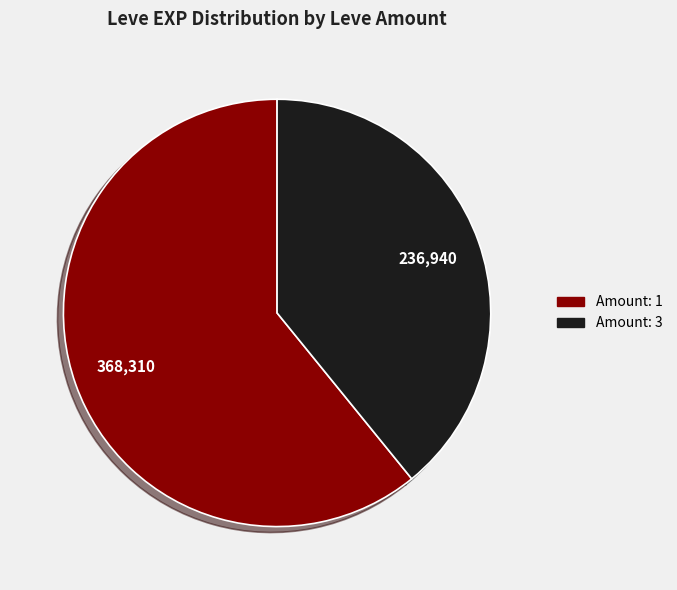

Which category accounts for the majority?

Amount: 1